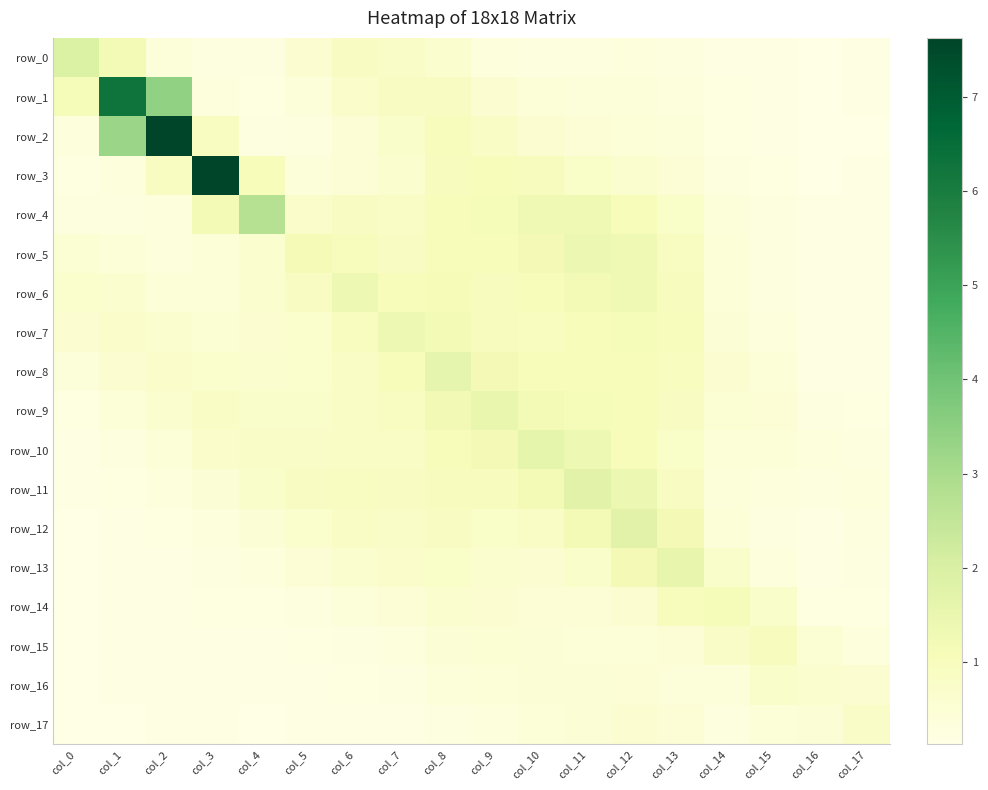

Is it true that row_1 equals 0.4 at col_10?

True